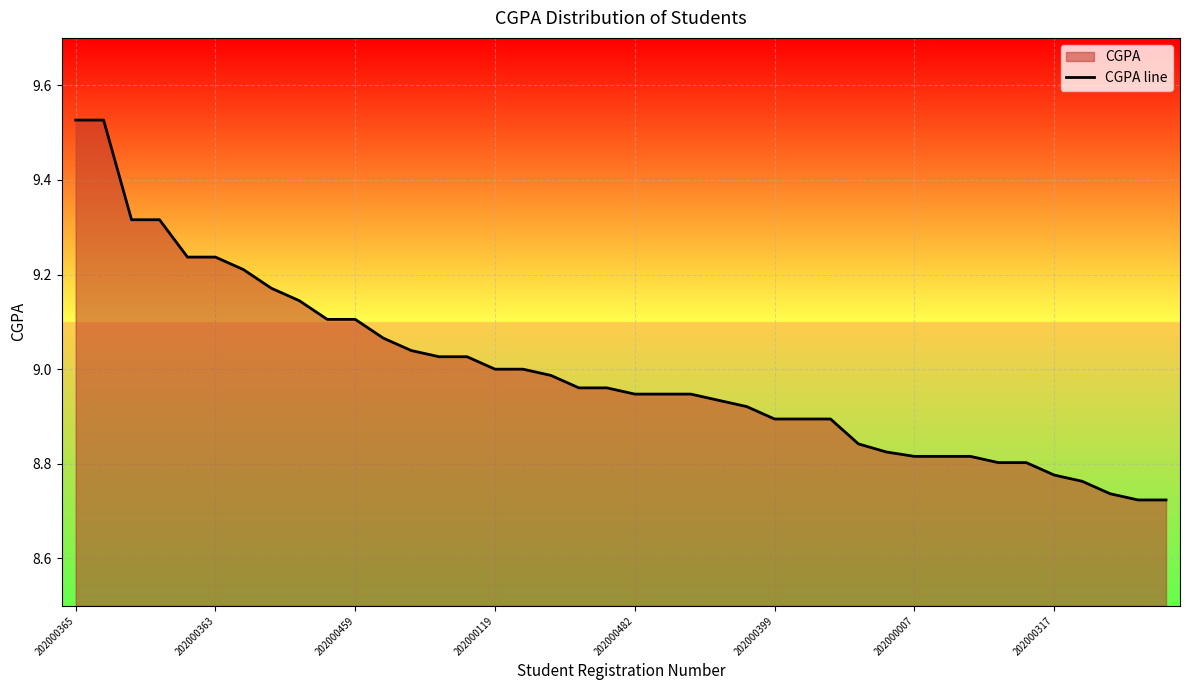

How many lines are shown in the chart?

1